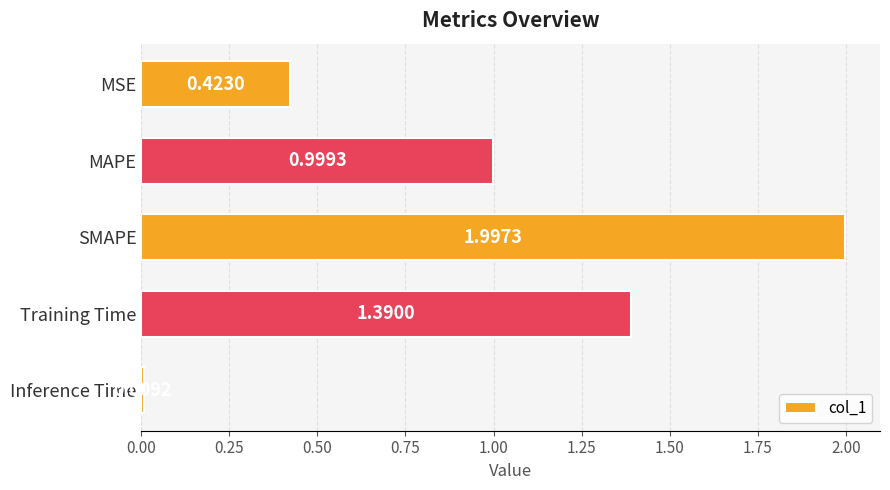

What is the label of the 3rd bar from the bottom?

SMAPE